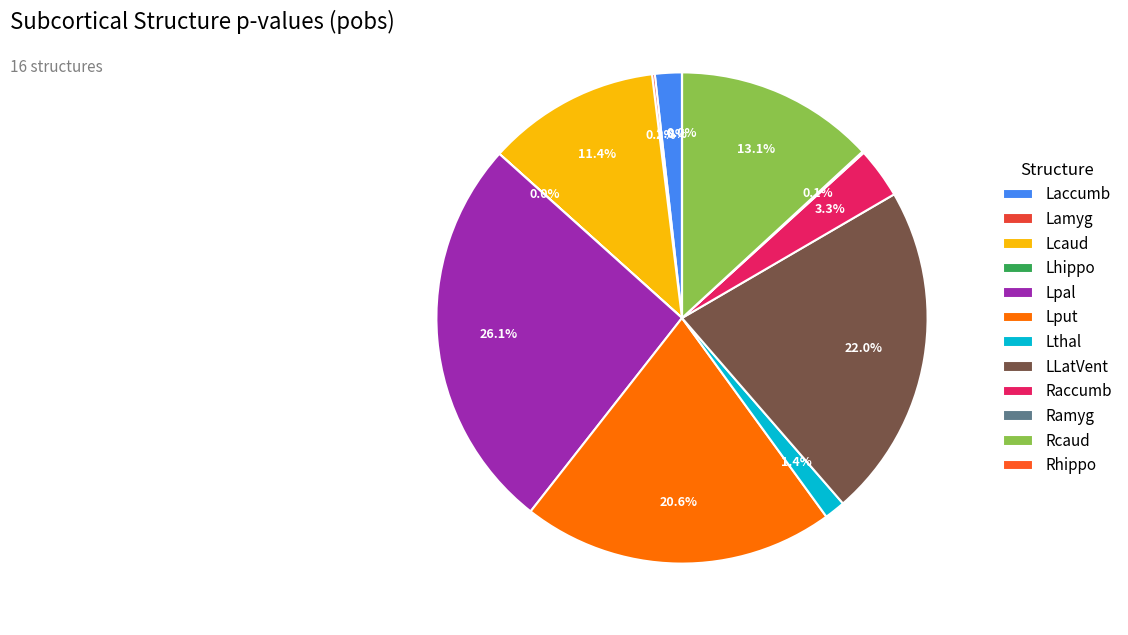

How many slices are in this pie chart?

12